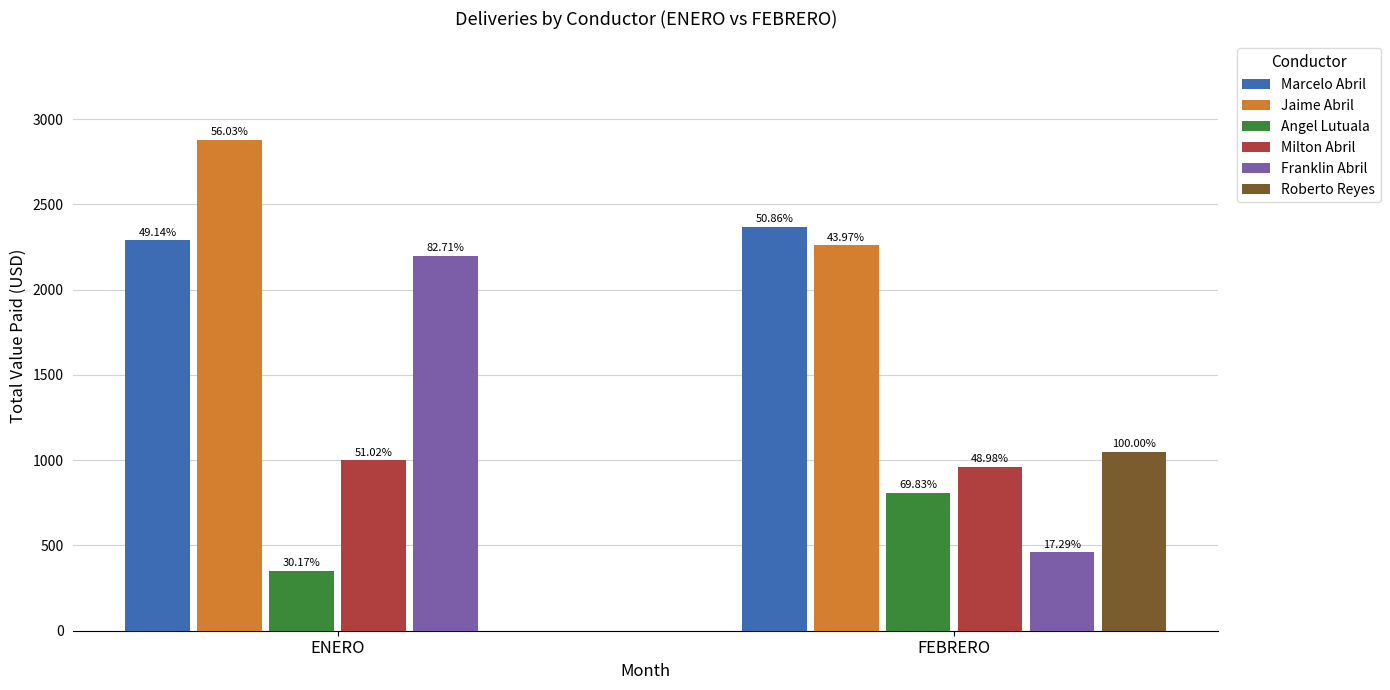

What are all the series names shown in the legend?

Marcelo Abril, Jaime Abril, Angel Lutuala, Milton Abril, Franklin Abril, Roberto Reyes